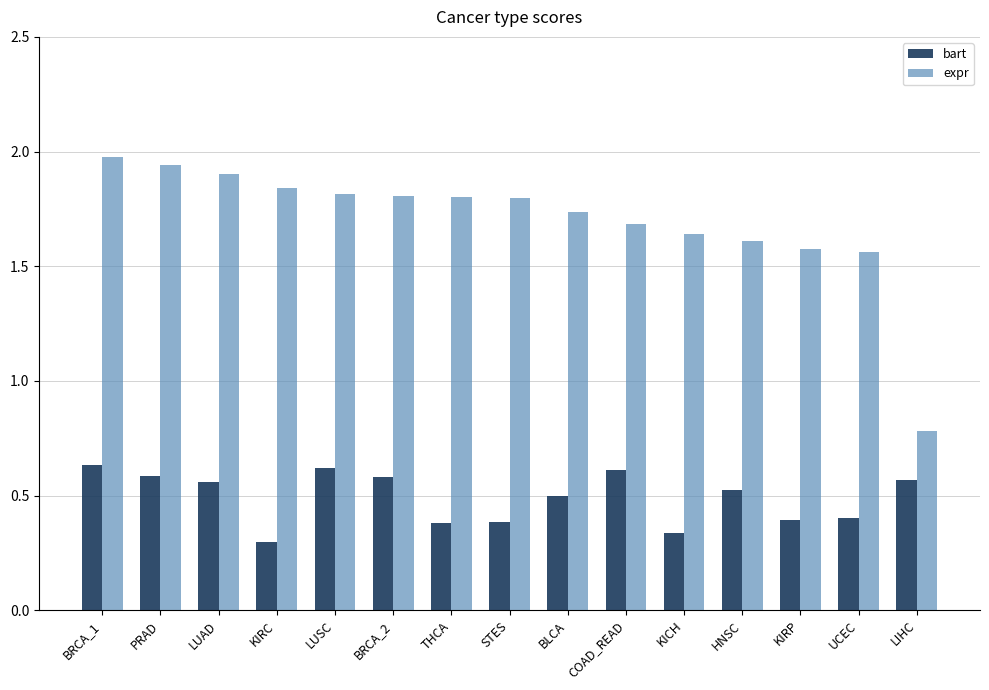

True or false: bart has a value of 0.4 at THCA.

True